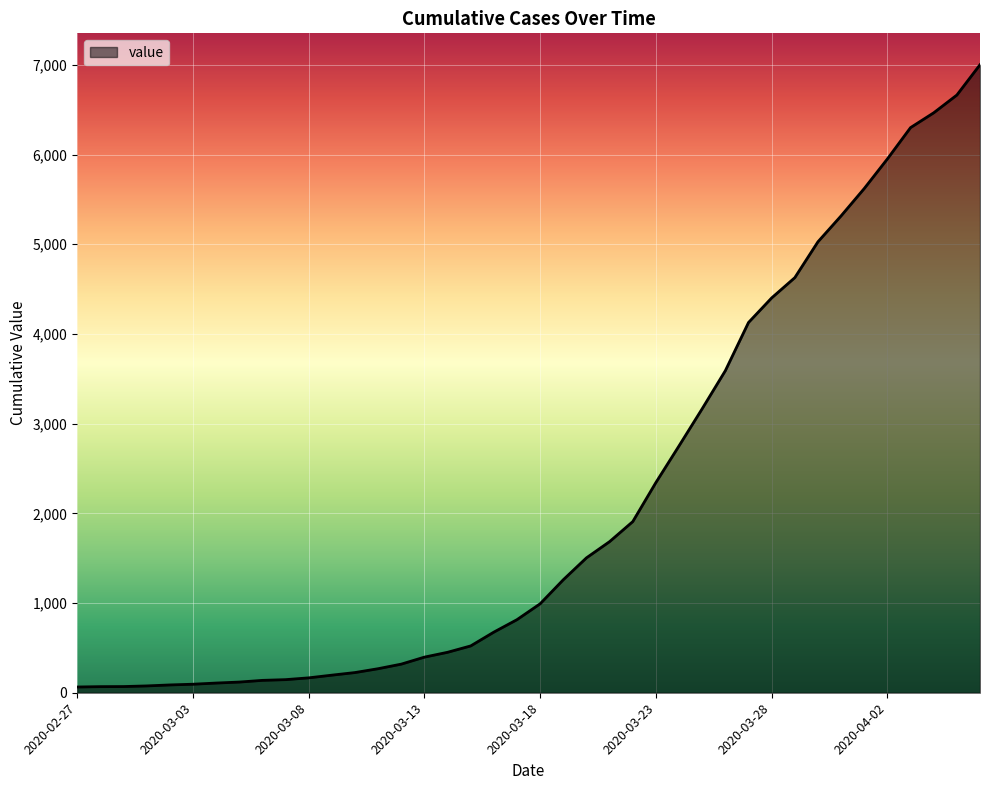

What is the maximum value shown in the chart?

7002